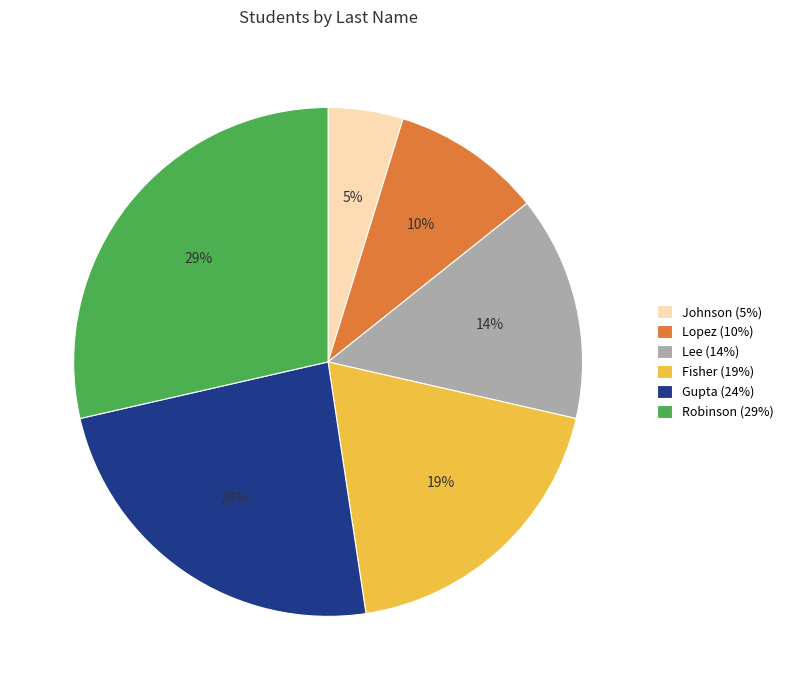

Is Gupta the majority of the pie?

No